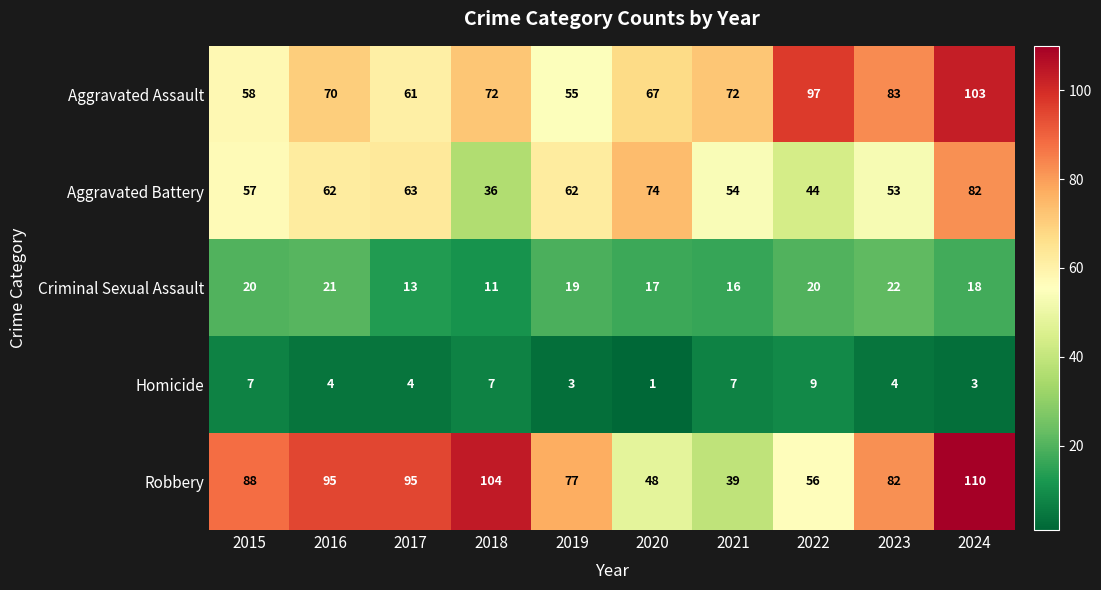

True or false: Criminal Sexual Assault has a value of 7 at 2015.

False